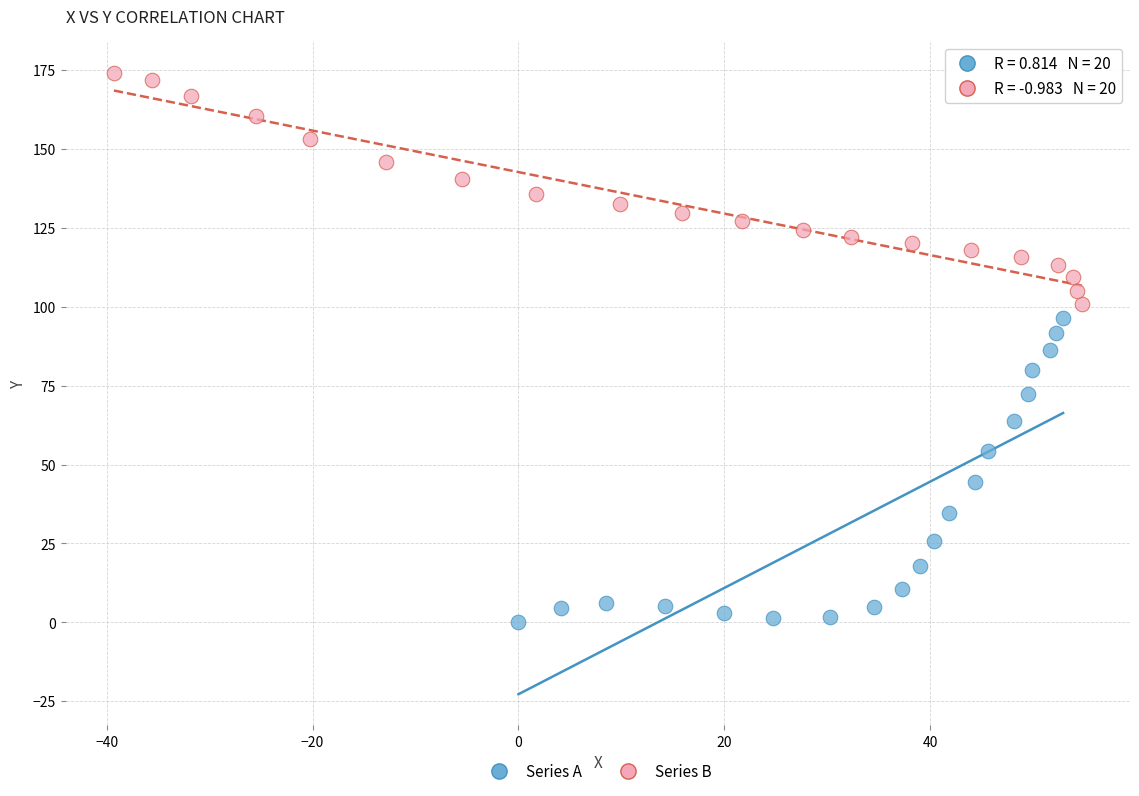

Which series has the largest Y range (max minus min)?

Series A